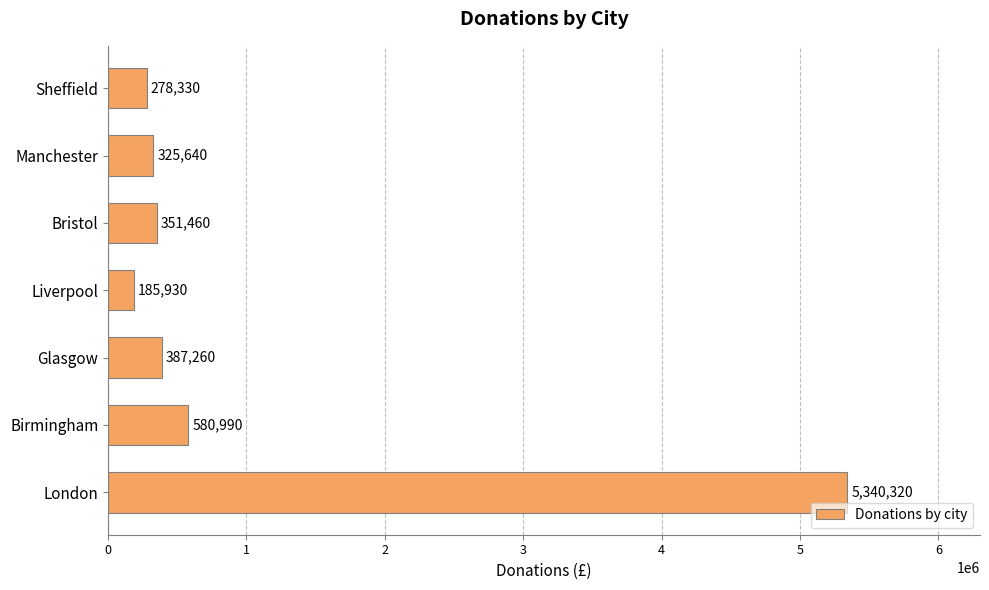

How many categories are shown in the chart?

7